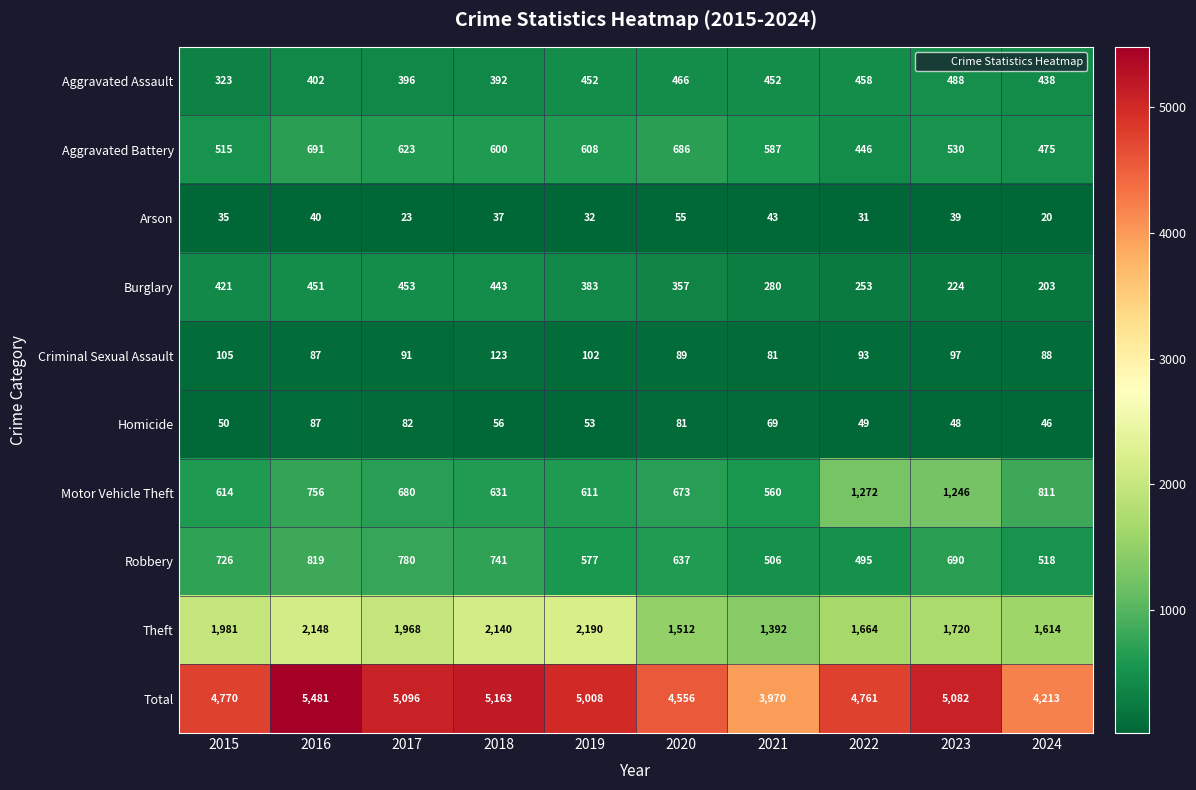

Rank the series at 2017 from lowest to highest value.

Arson, Homicide, Criminal Sexual Assault, Aggravated Assault, Burglary, Aggravated Battery, Motor Vehicle Theft, Robbery, Theft, Total